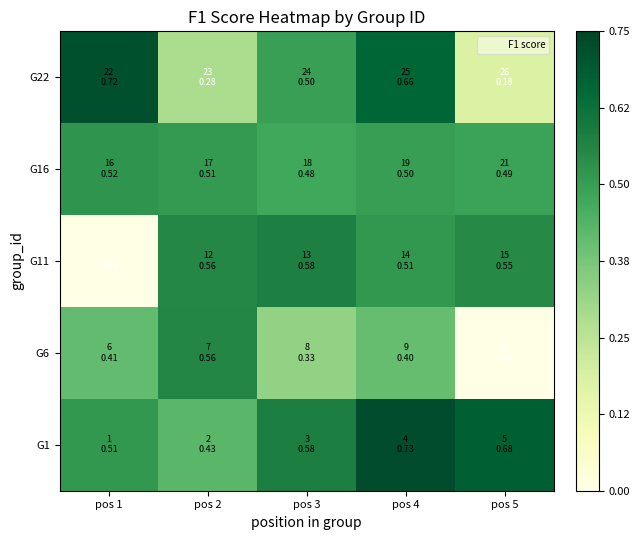

At which category is the sum across all series the highest?

pos 4